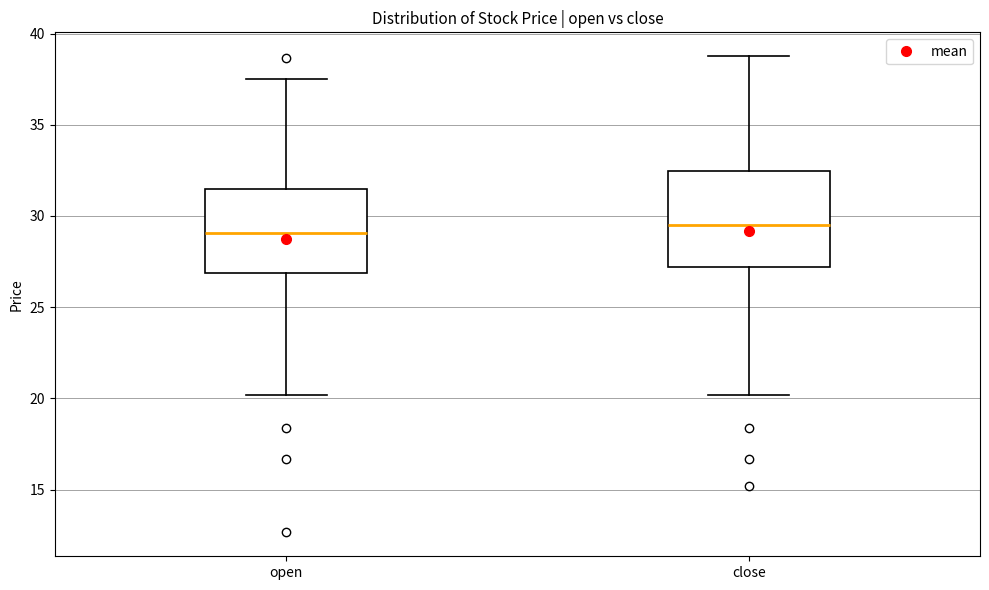

Which box is the tallest, from its lower edge to its upper edge?

close